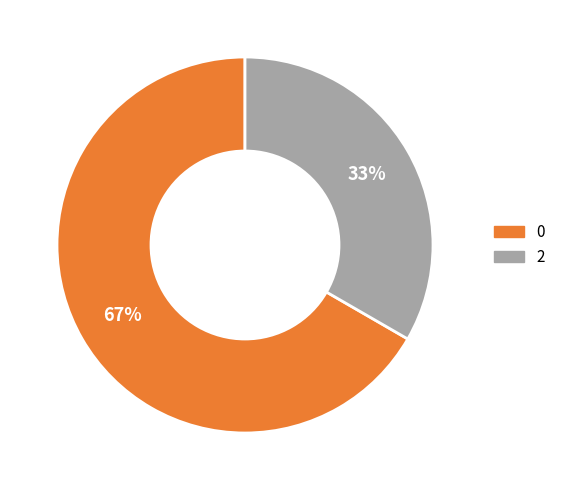

To the nearest percent, what portion does 0 represent?

67%